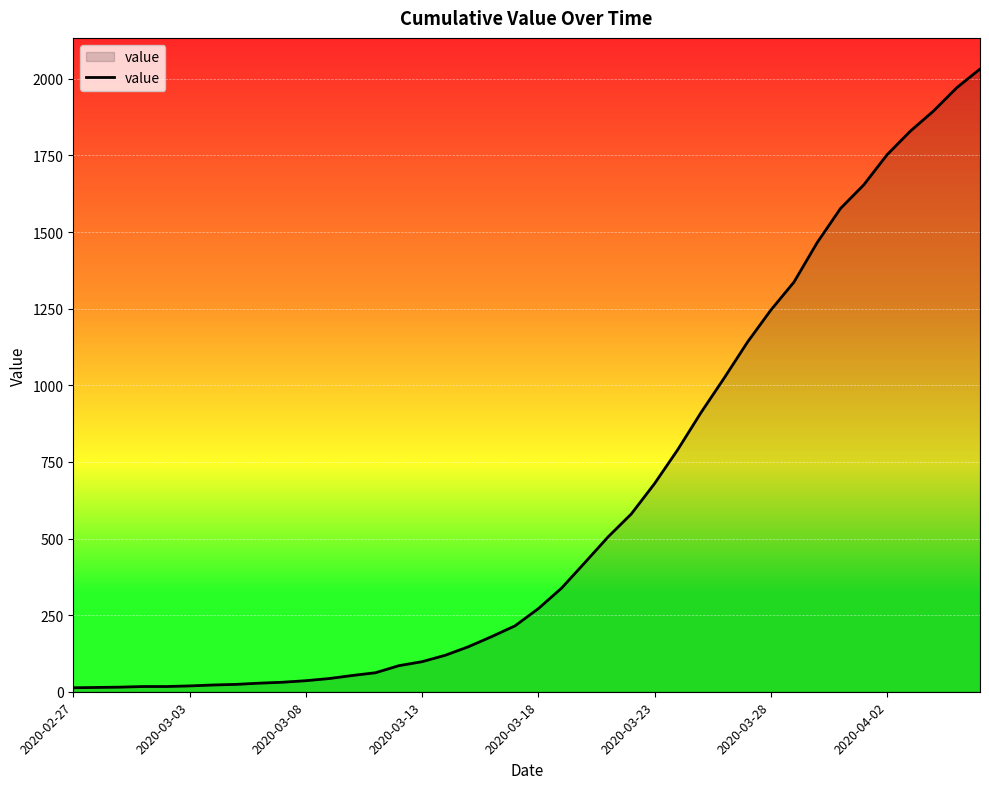

What is the sum of all values?

24656